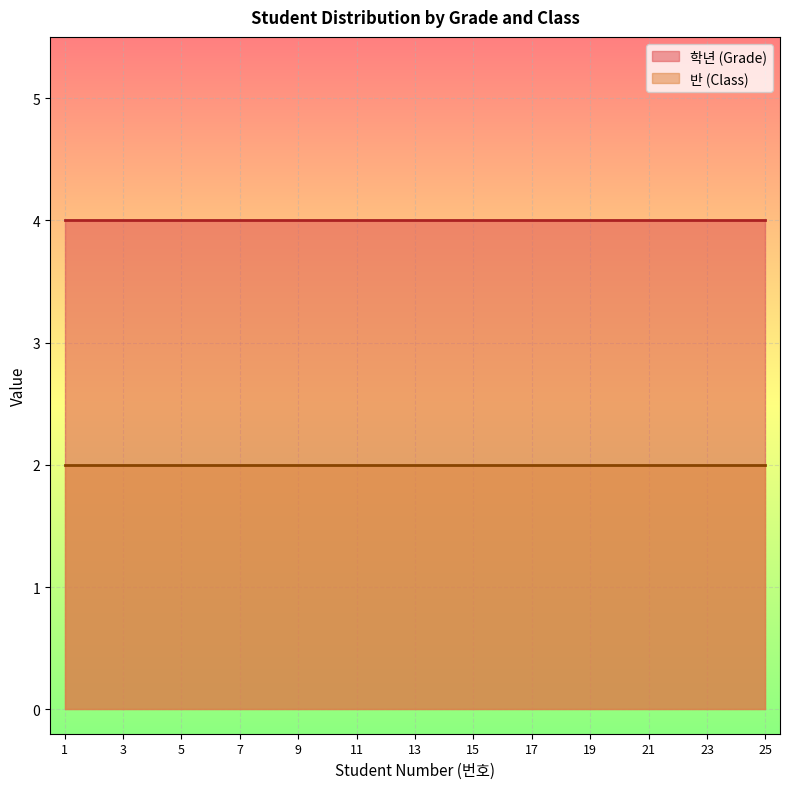

How many categories are shown in the chart?

300